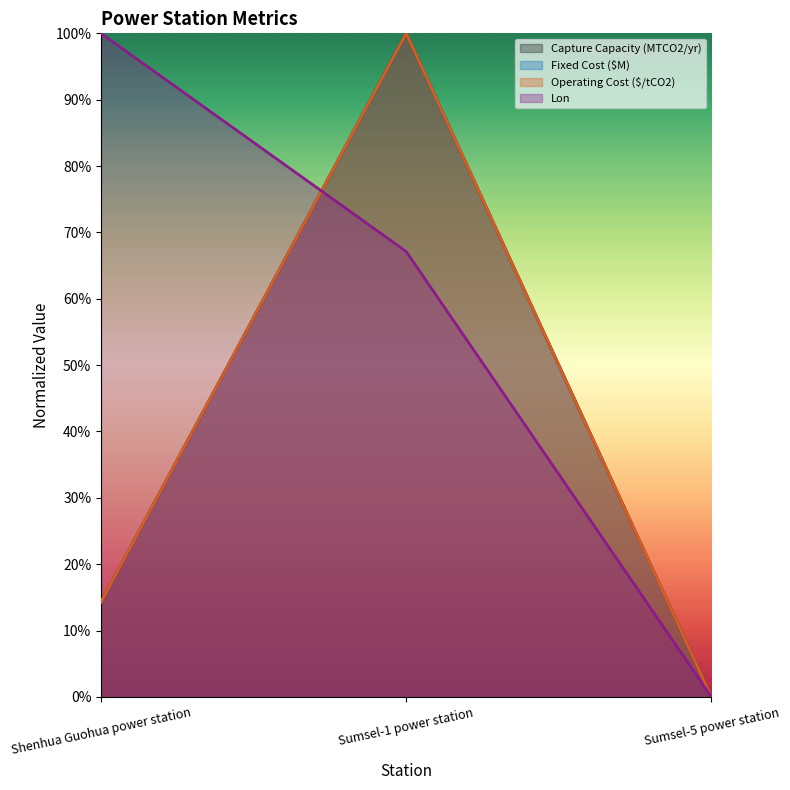

What is the highest value of the Fixed Cost ($M) series?

1.0